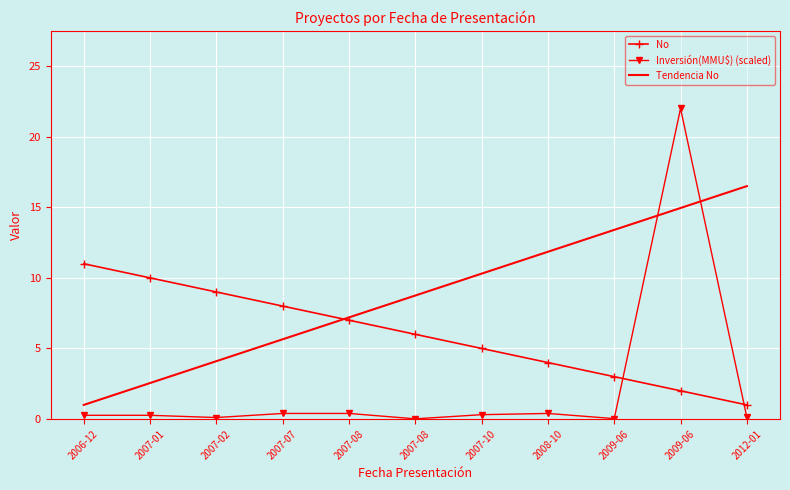

What is the spread (max minus min) of values at 2007-02?

8.9